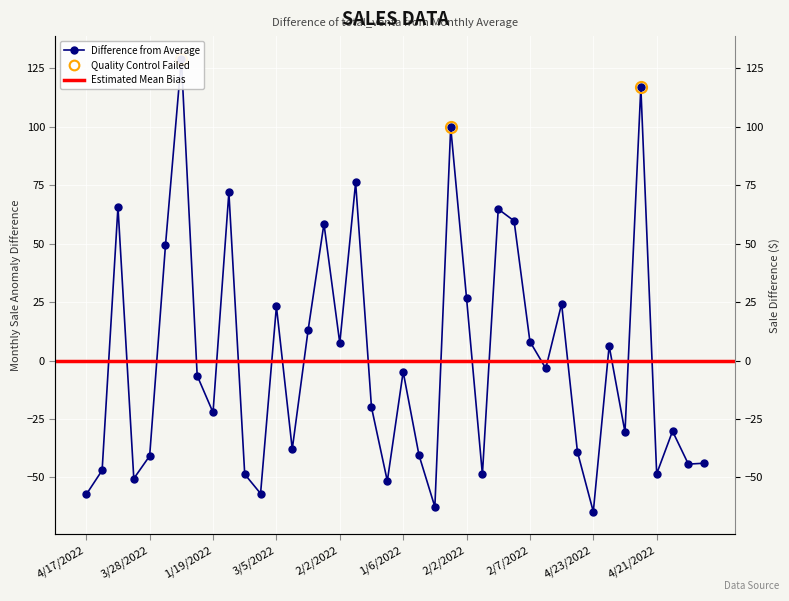

What is the difference between the values at 4/26/2022 and 3/21/2022?

0.9